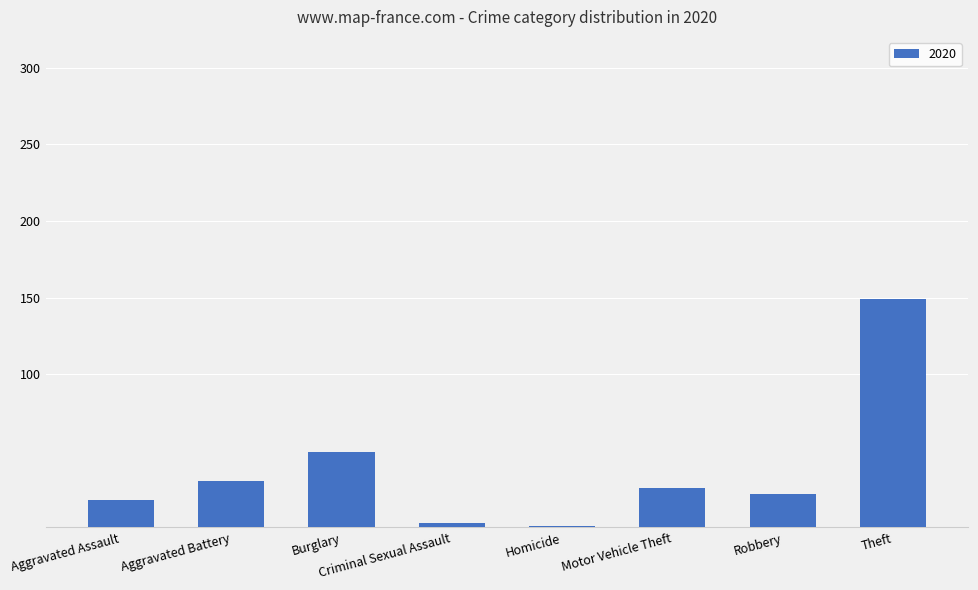

Are the bars horizontal?

No